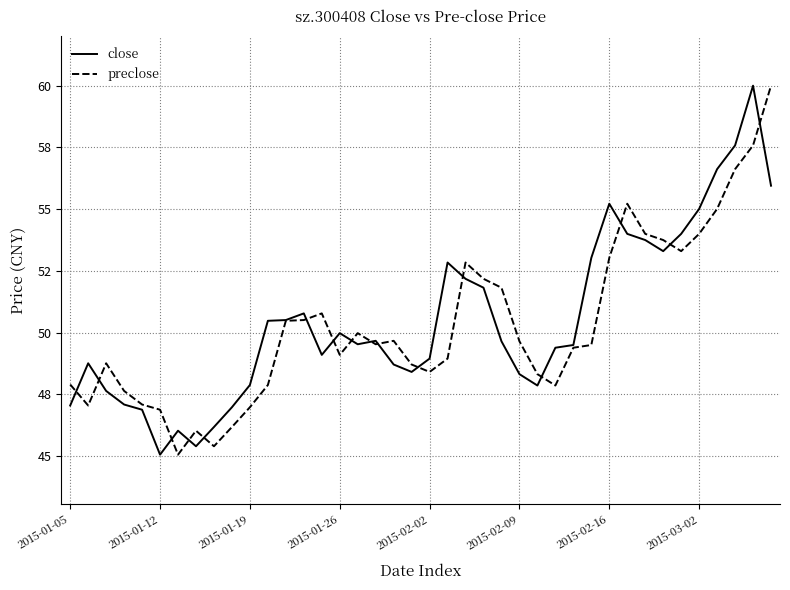

What is the lowest value of the close series?

45.1